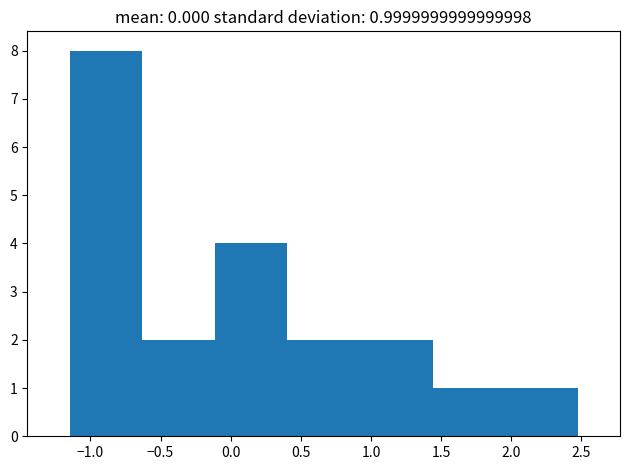

Which range on the x-axis has the tallest bar?

-1.15 to -0.65